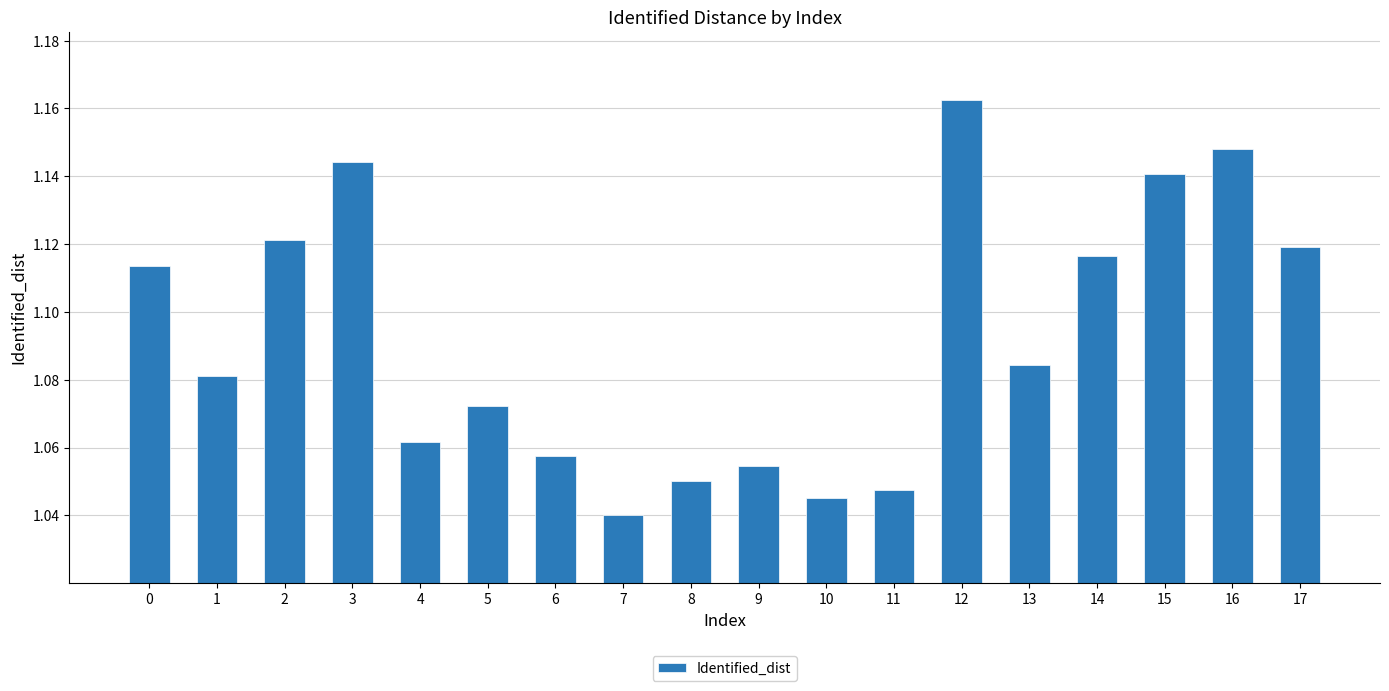

Count the values in the range 1 to 2.

18